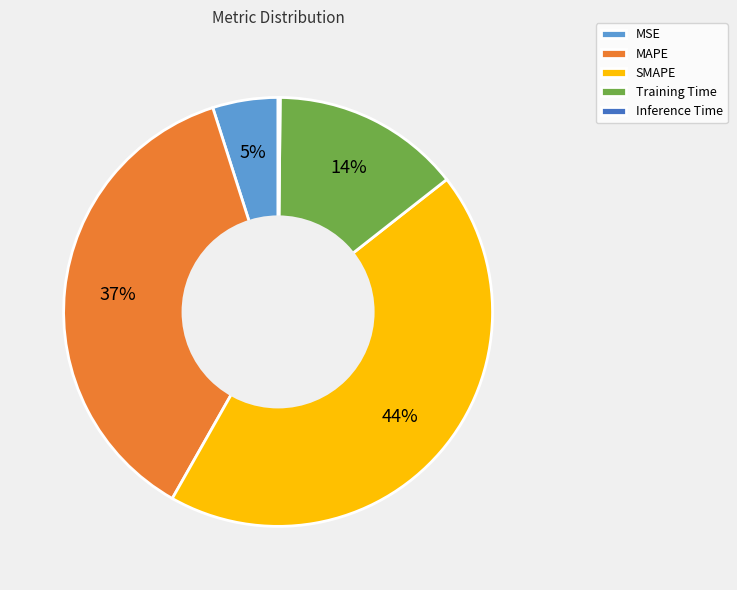

What percentage is the SMAPE slice, to the nearest percent?

44%